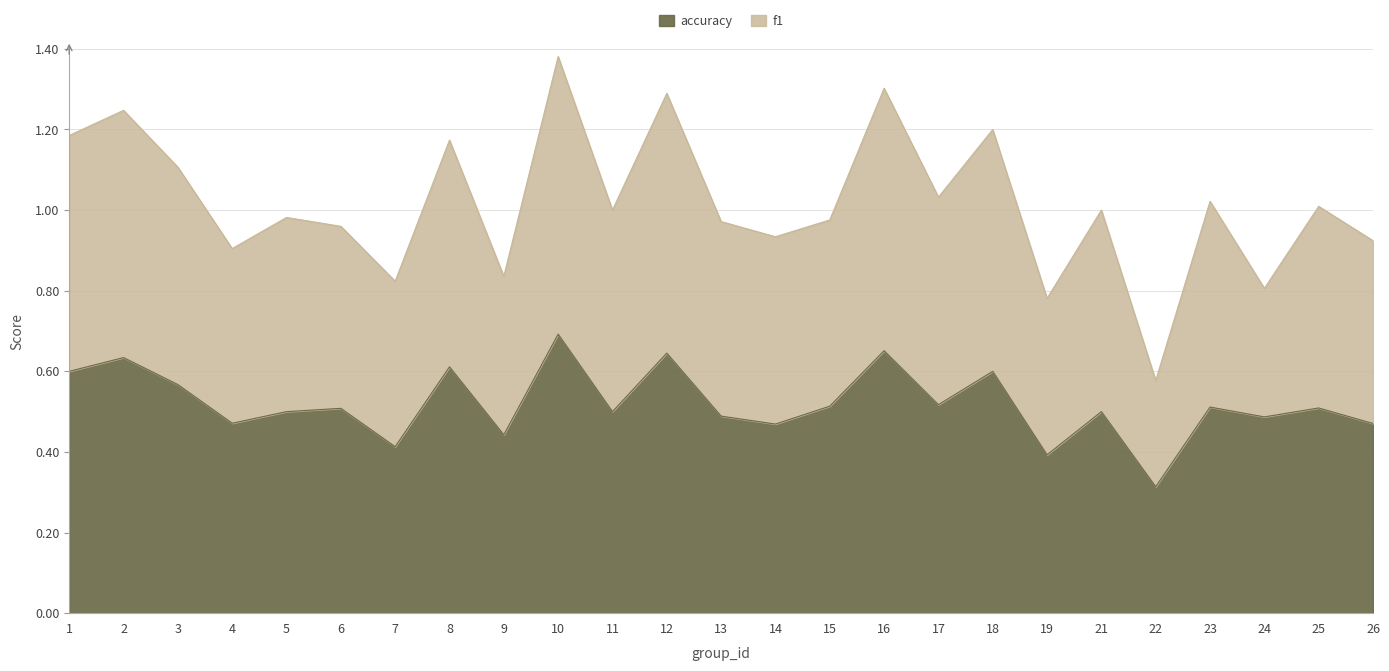

At which label does f1 reach its peak?

10